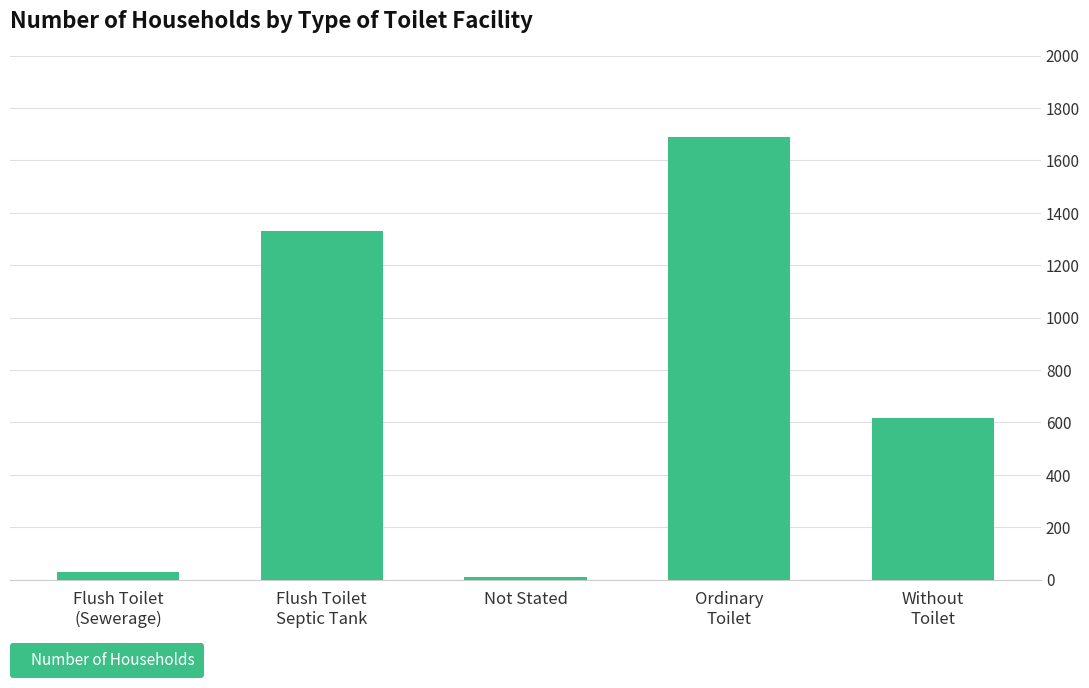

The chart shows a value of 619 at Without
Toilet. True or false?

True